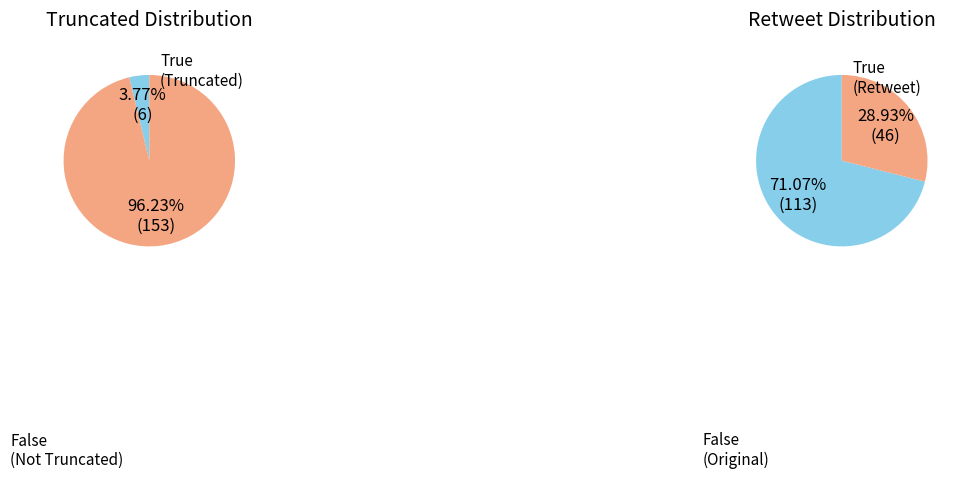

To the nearest percent, what percentage of the pie is True?

4%